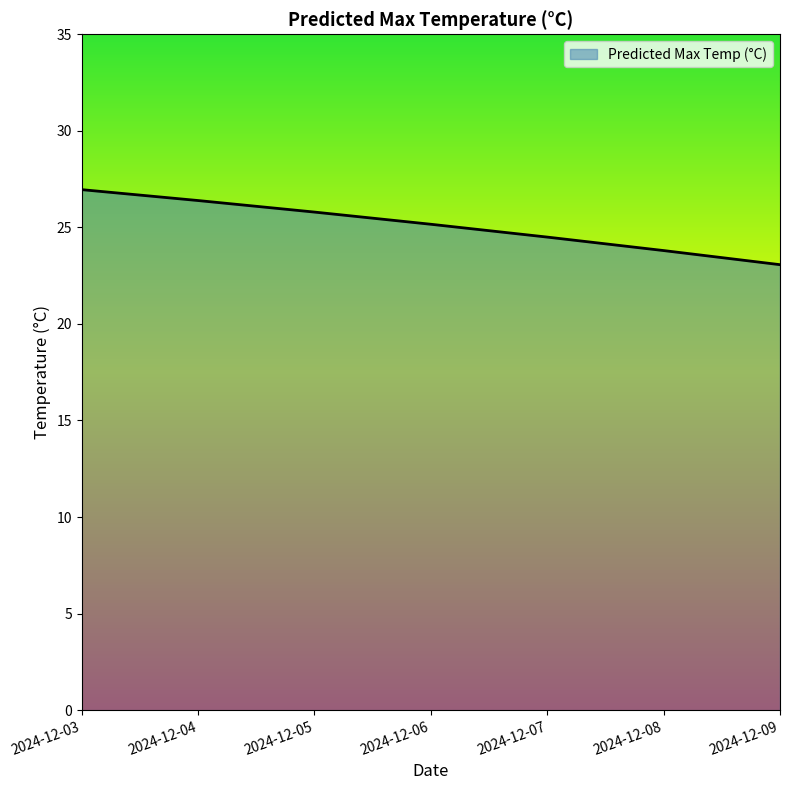

Count the number of data series in this chart.

1